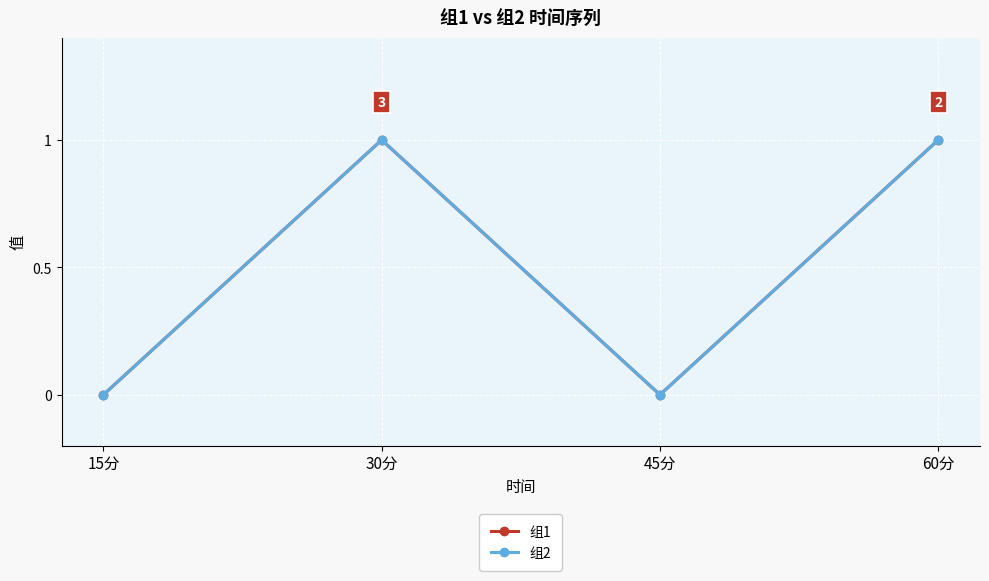

In 组2, how many points are higher than both neighbors (excluding endpoints)?

1